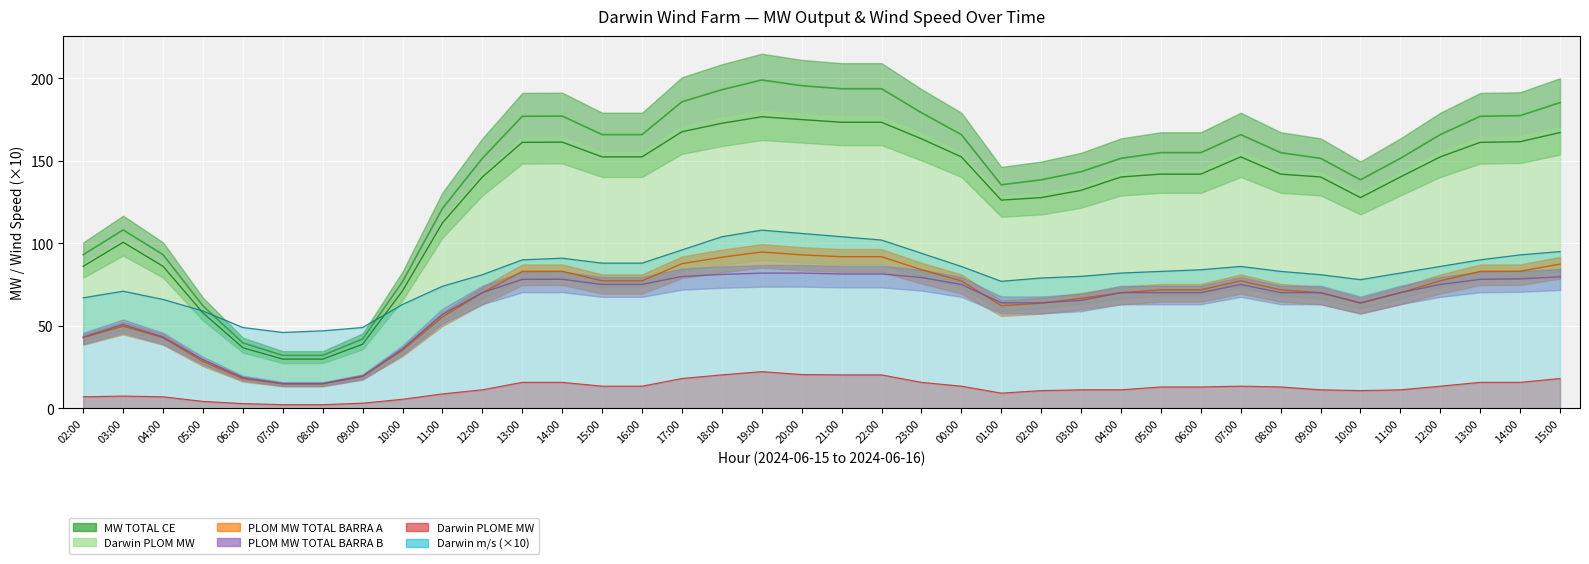

Rank the series by their maximum value, from highest to lowest.

MW TOTAL CE, Darwin PLOM MW, Darwin m/s, PLOM MW TOTAL BARRA A, PLOM MW TOTAL BARRA B, Darwin PLOME MW